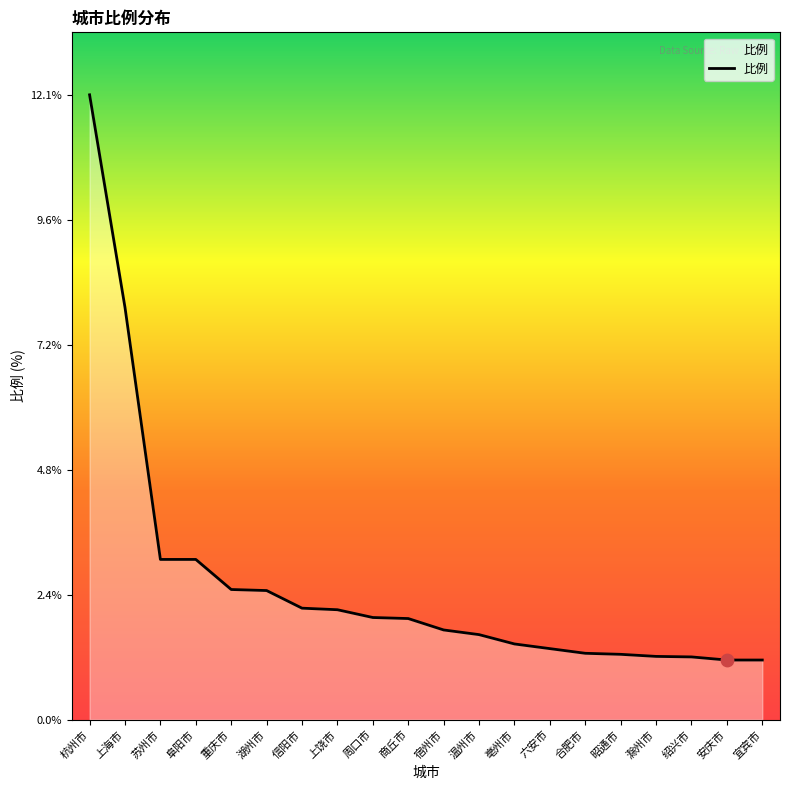

Approximately how many times larger is the value at 亳州市 compared to 六安市?

1.1